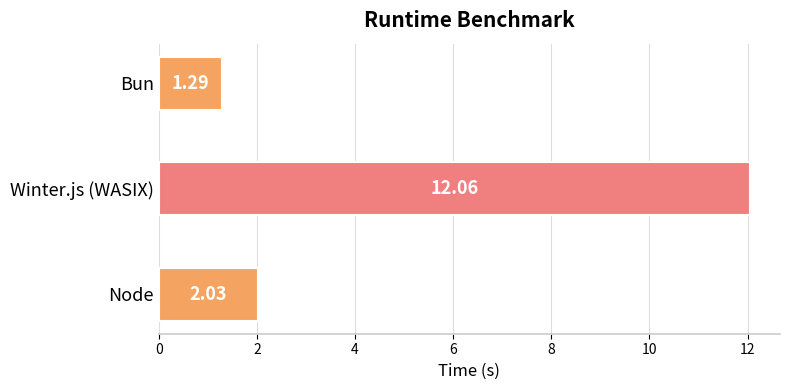

Which category has the highest value across all series?

Winter.js (WASIX)